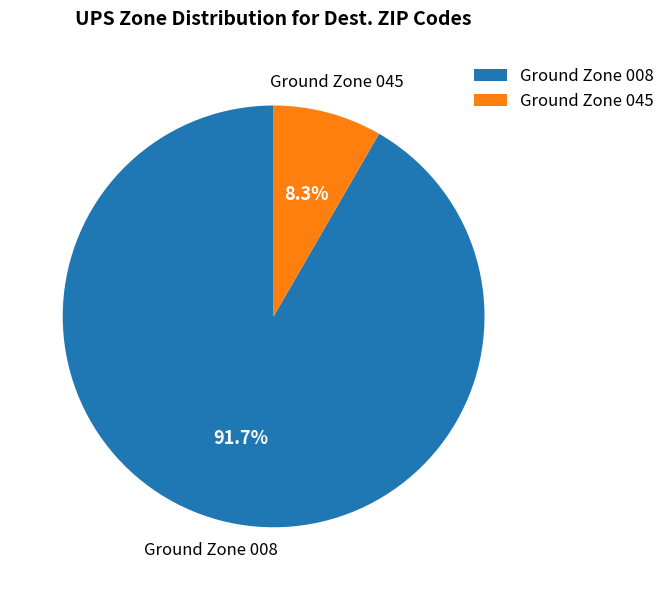

Which category has the biggest portion of the pie?

Ground Zone 008